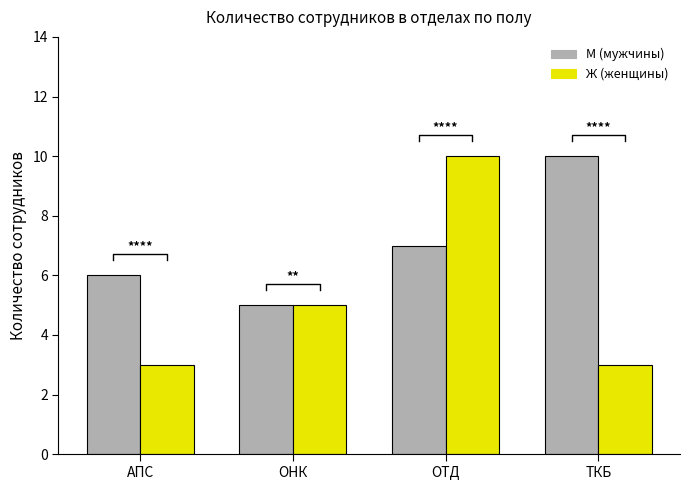

Between ТКБ and ОТД, which is larger?

ТКБ